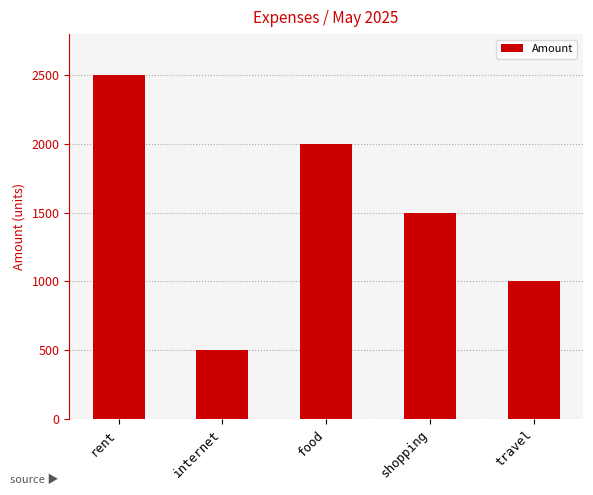

What is the sum of the values at travel and food?

3000